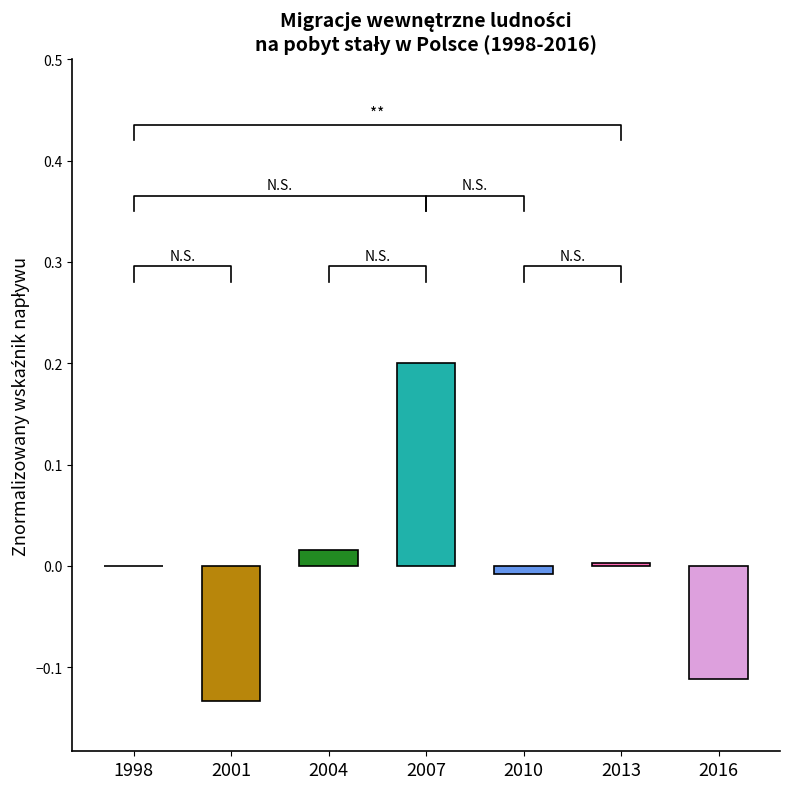

How many negative values are there?

3